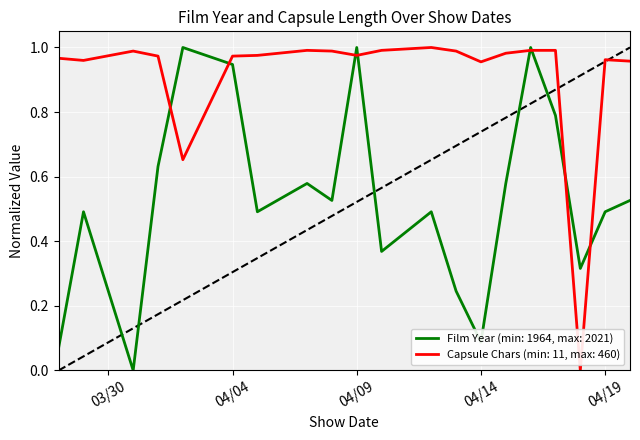

Which series has the largest total across all categories?

Capsule Chars (min: 11, max: 460)